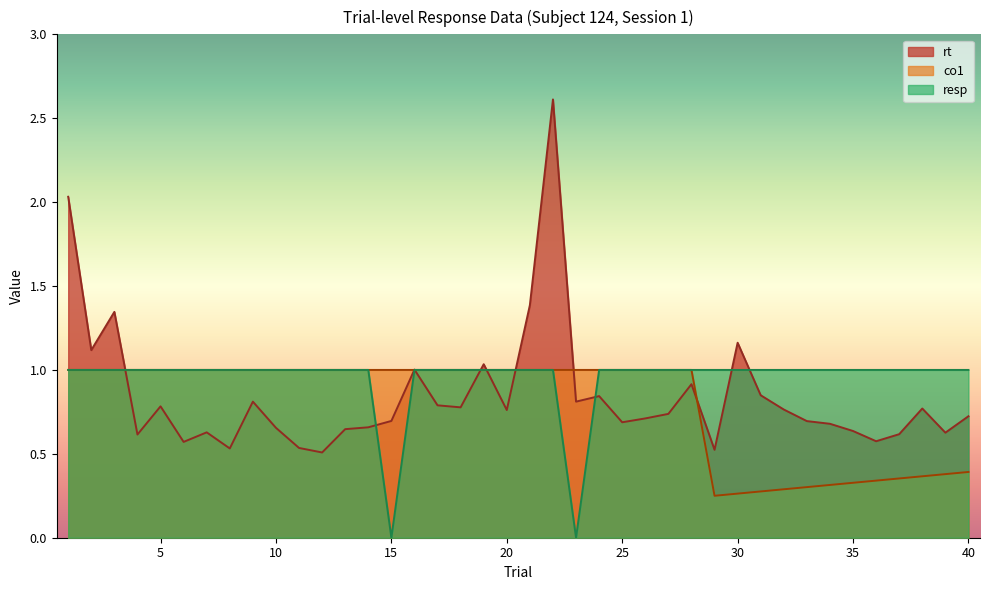

Rank the series at 16 from lowest to highest value.

co1, resp, mean_rt